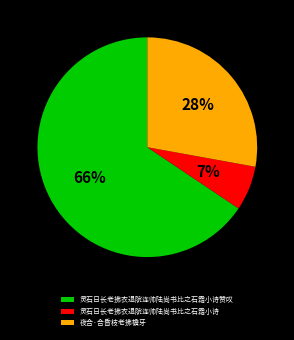

True or false: 灵石日长老拂衣退院连帅陆尚书比之石霜小诗赞叹 accounts for 66% of the total.

True